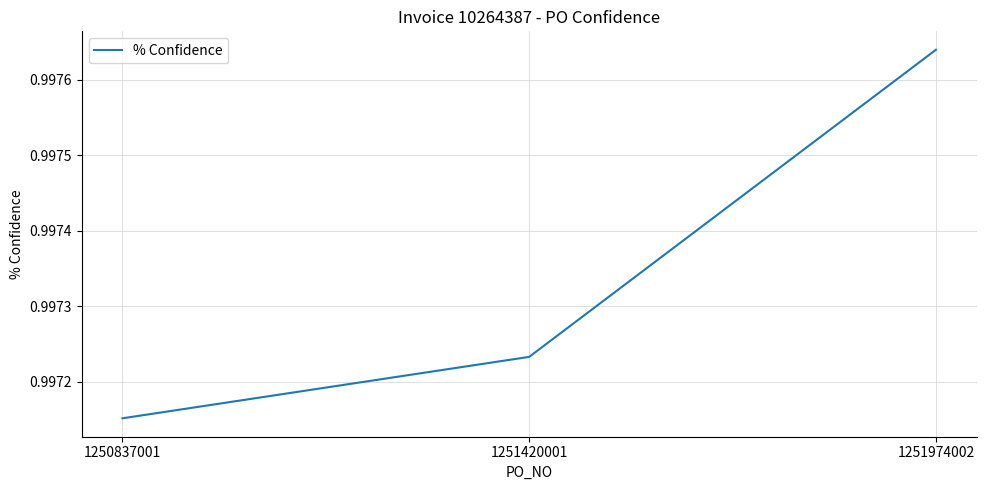

Is it true that the value at 1250837001 is 1.7?

False